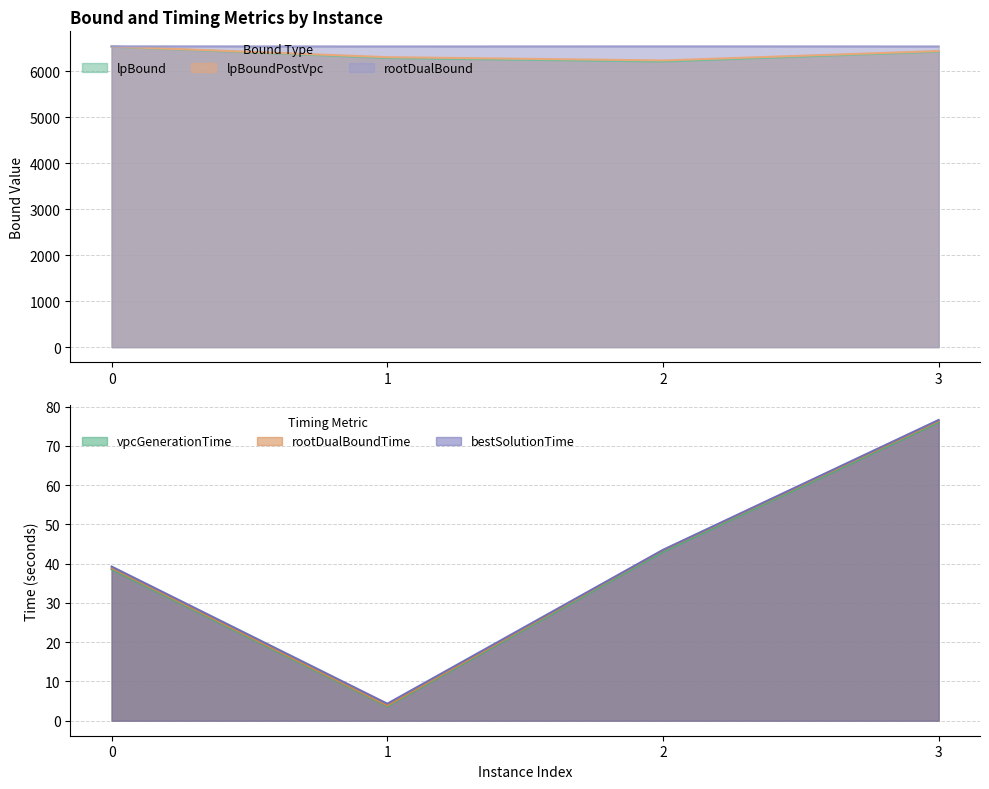

Reading left to right, list all the values displayed in this chart.

lpBound: 0=6532.1	1=6284.1	2=6208.6	3=6422.9
lpBoundPostVpc: 0=6534.7	1=6302.9	2=6231.7	3=6435.2
rootDualBound: 0=6537.5	1=6535.0	2=6536.3	3=6535.2
vpcGenerationTime: 0=38.6	1=3.6	2=43.0	3=76.0
rootDualBoundTime: 0=38.9	1=3.9	2=43.4	3=76.3
bestSolutionTime: 0=39.3	1=4.3	2=43.5	3=76.6